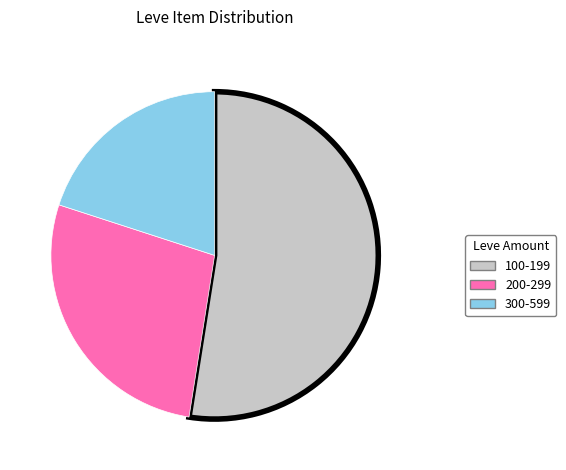

Is there a majority slice in this chart?

Yes